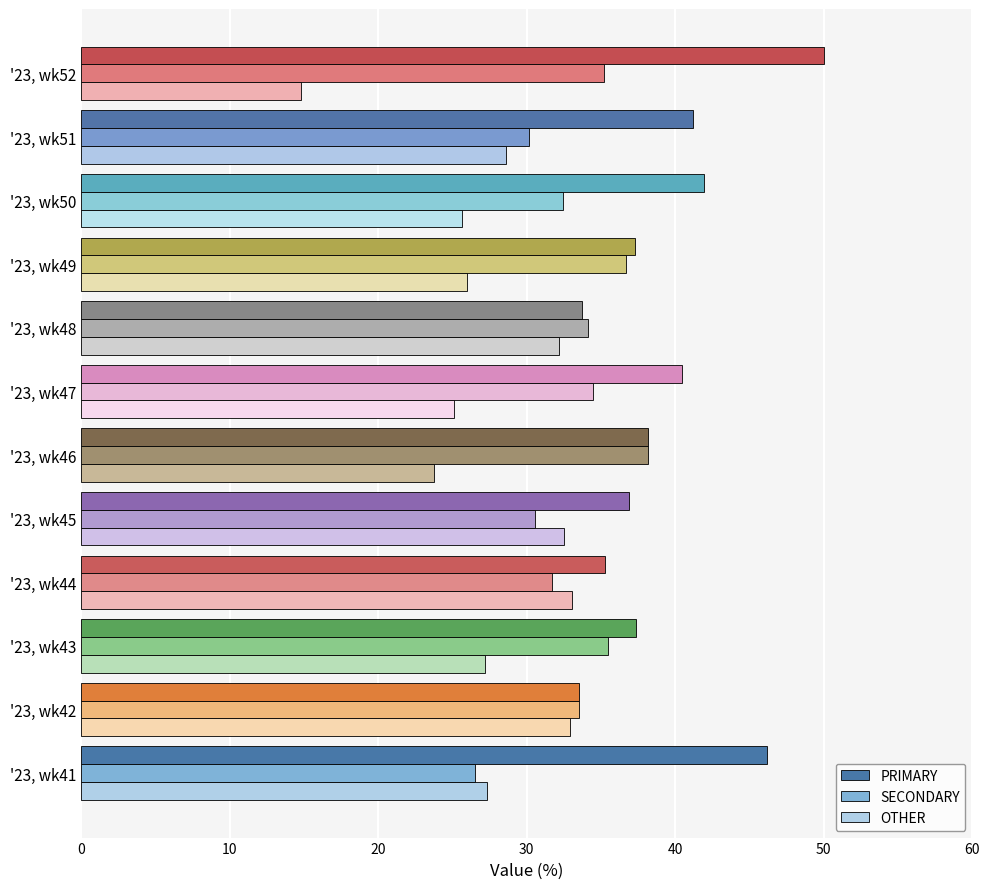

What is the spread (max minus min) of values at '23, wk48?

1.9